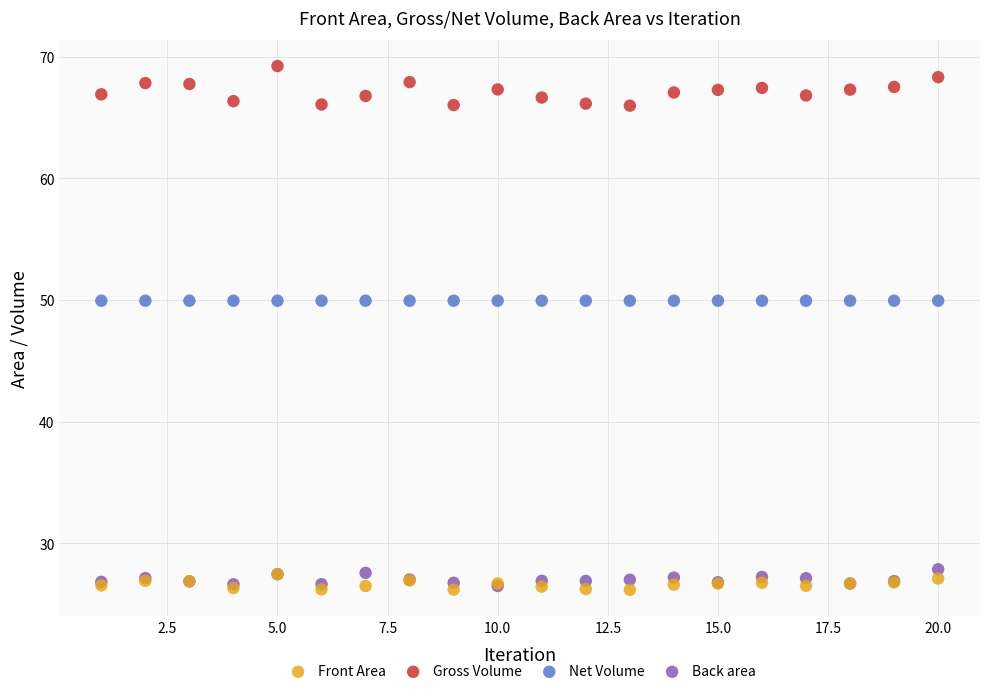

Which series contains the highest Y value?

Gross Volume